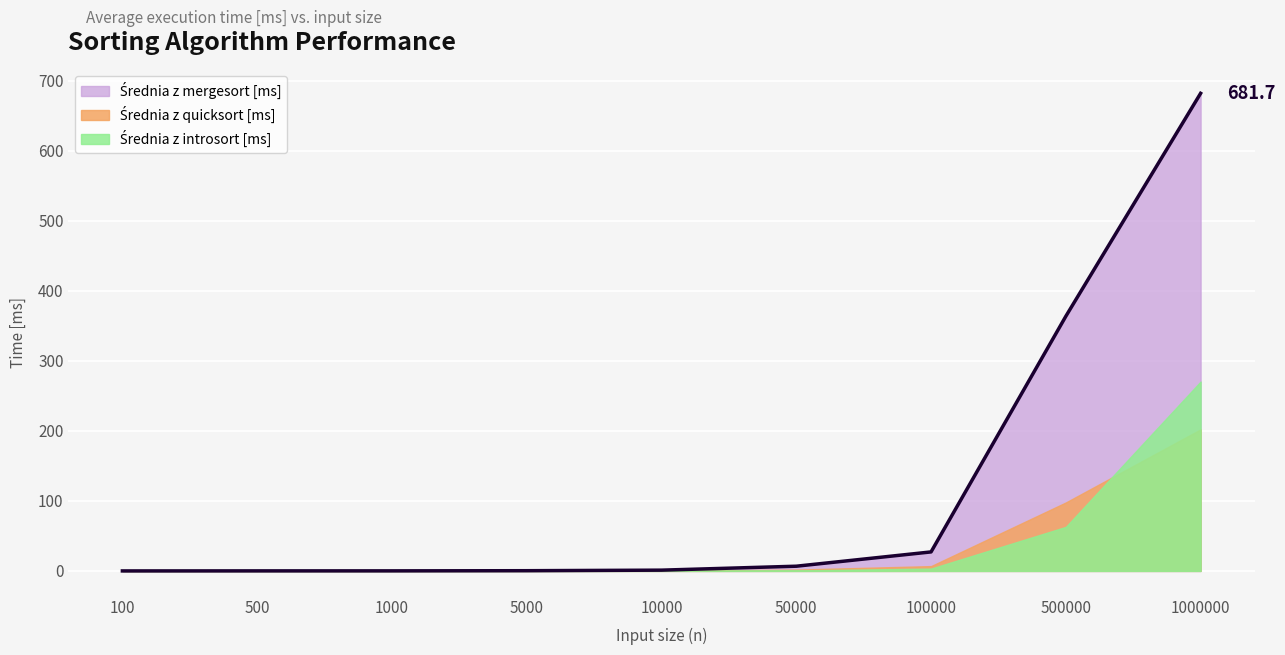

Which category has the highest value in the Średnia z introsort [ms] series?

1000000